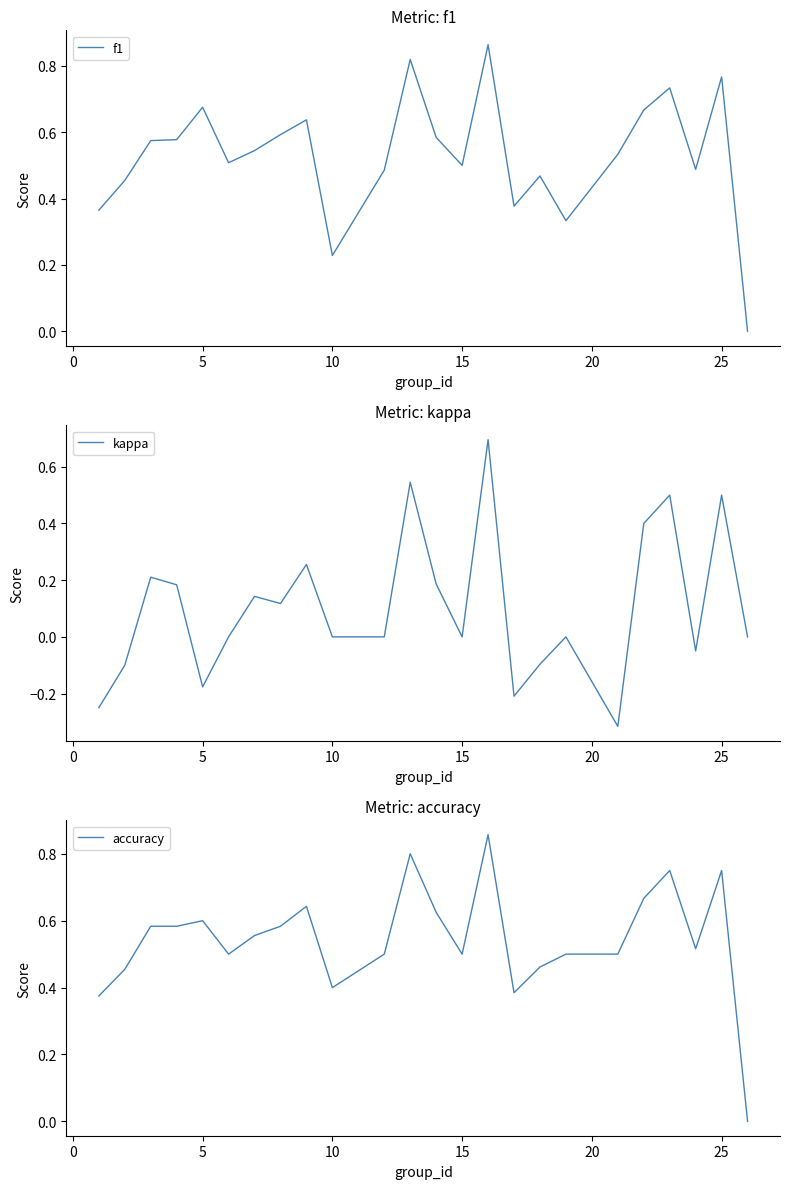

How many accuracy values are between 0 and 1?

24